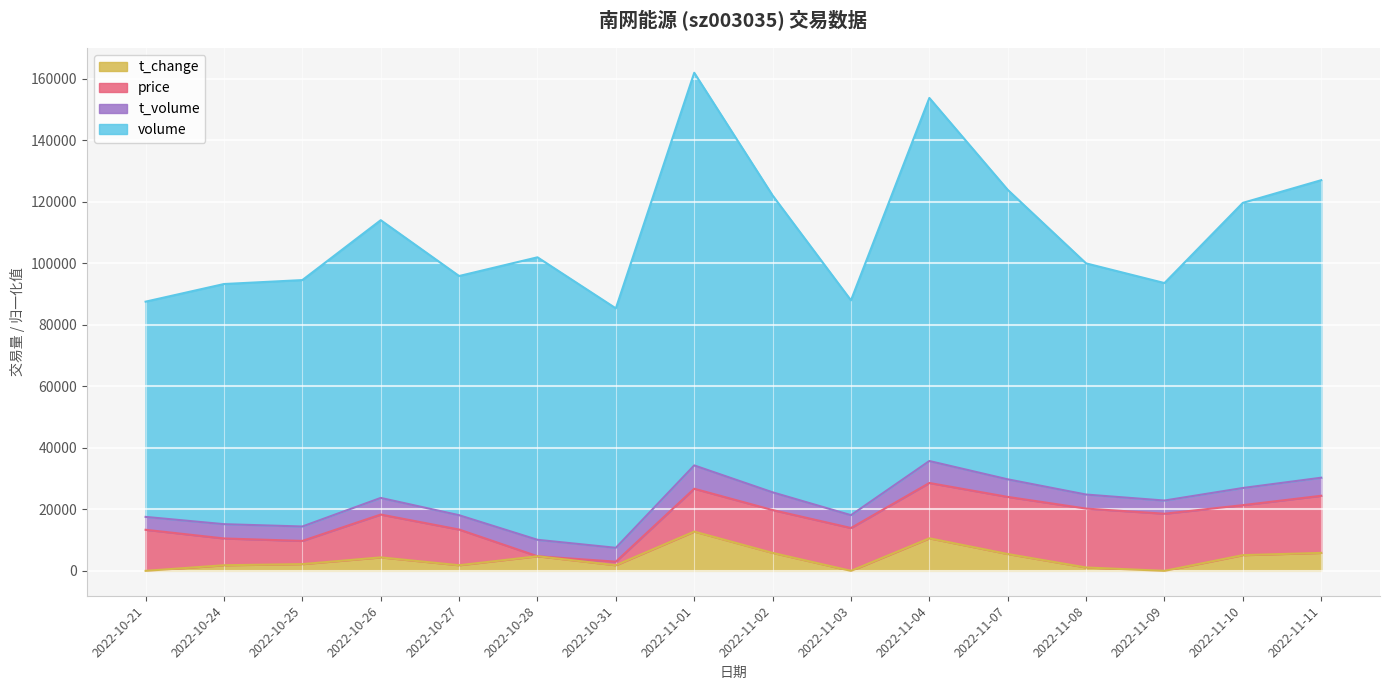

What is the total value across all series at 2022-11-04?

153732.9